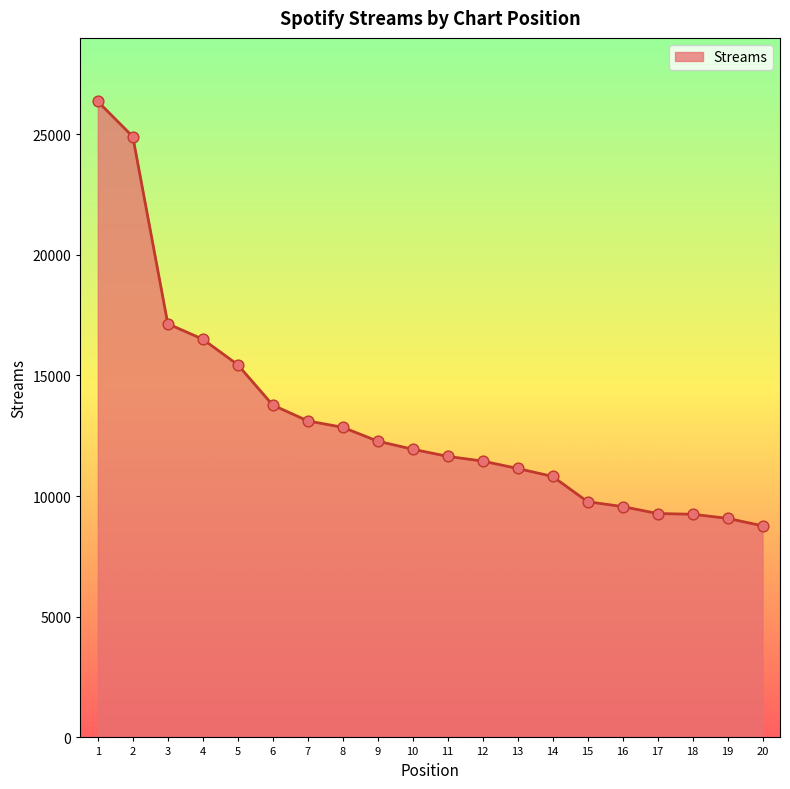

What is the change in value from 6 to 7?

-656